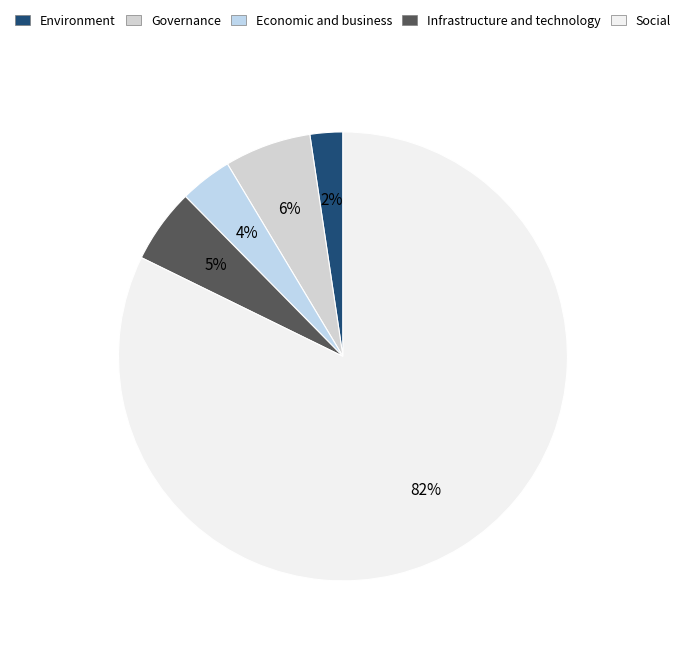

How many slices are in this pie chart?

5